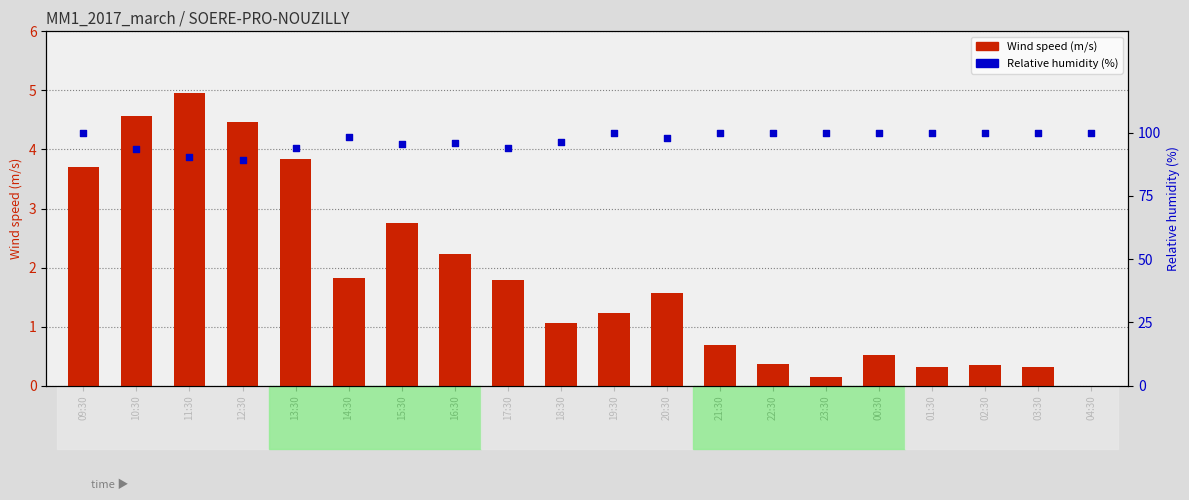

Which series has the largest Y range (max minus min)?

Relative humidity (%)